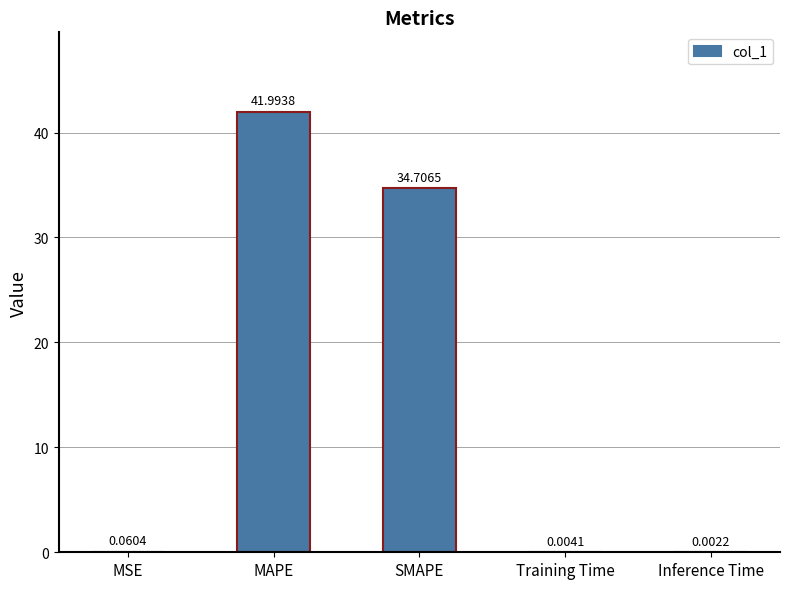

Which label corresponds to the largest value in the chart?

MAPE